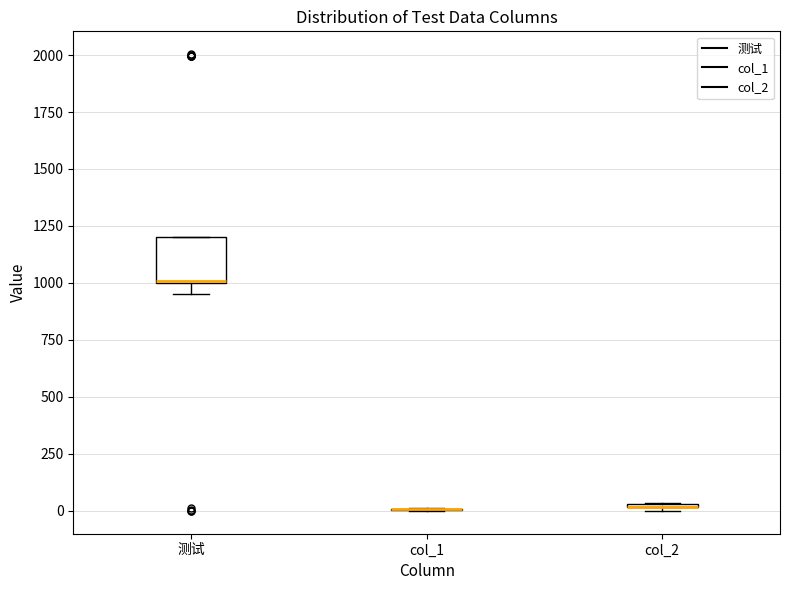

Comparing the boxes themselves (not the whiskers), which one is the tallest?

测试